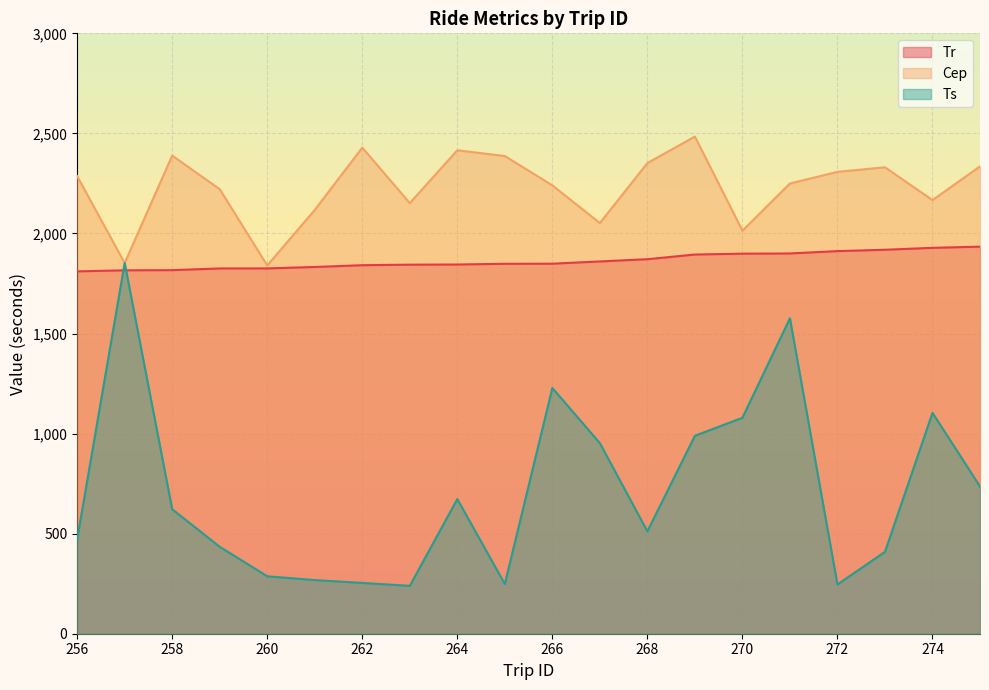

Between 268 and 274, which series saw the biggest shift?

Ts